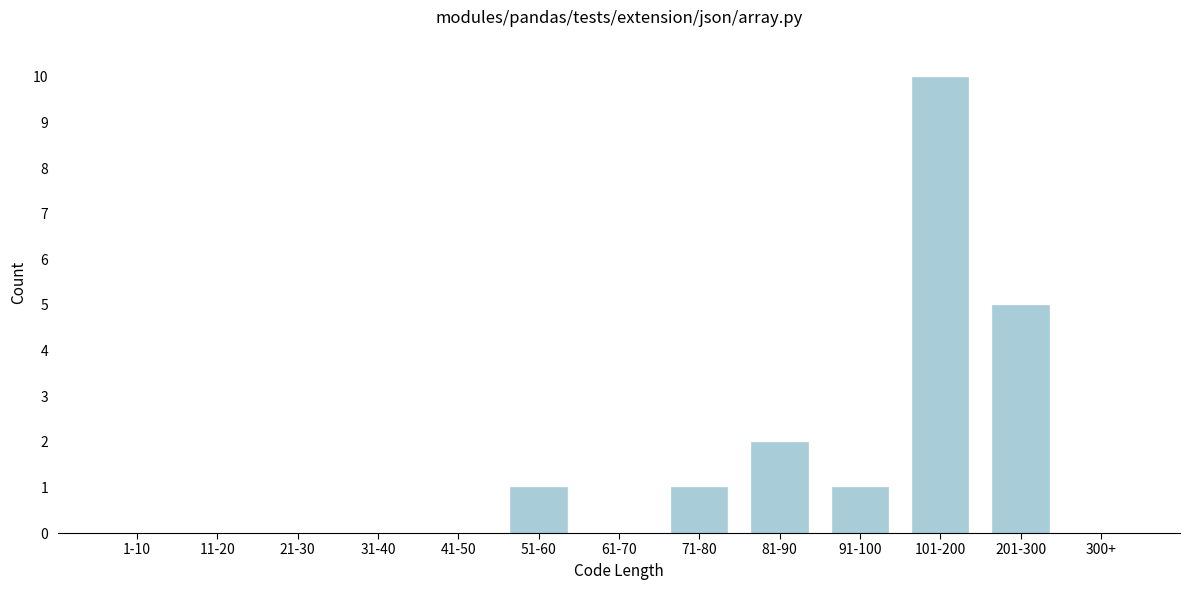

Reading left to right, what are all the values shown in this chart?

1-10=0	11-20=0	21-30=0	31-40=0	41-50=0	51-60=1	61-70=0	71-80=1	81-90=2	91-100=1	101-200=10	201-300=5	300+=0